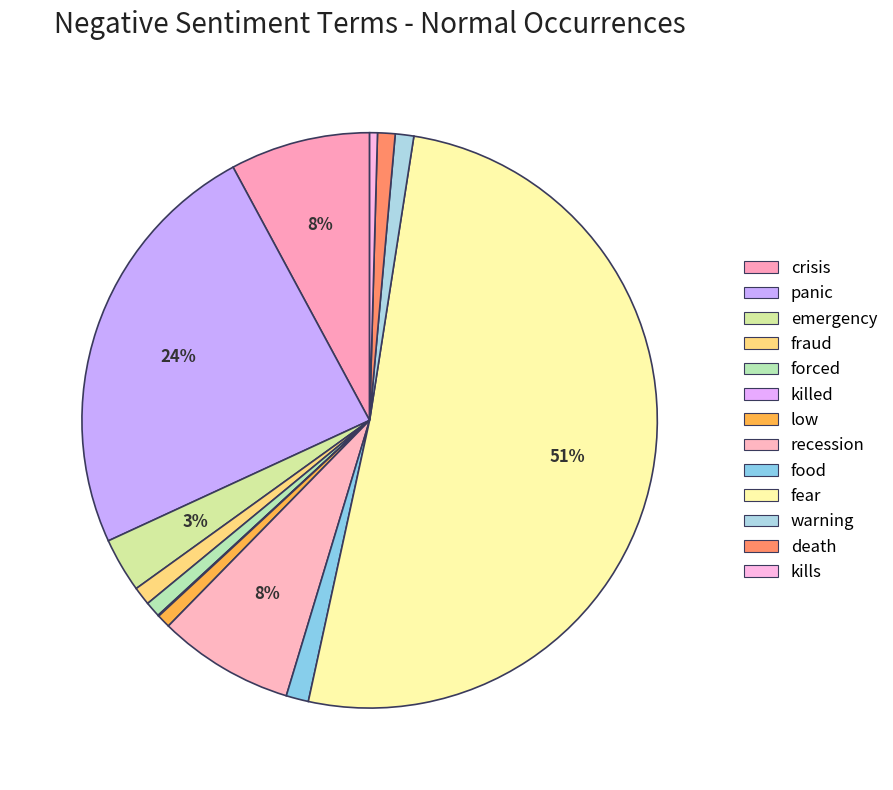

Is panic the majority of the pie?

No